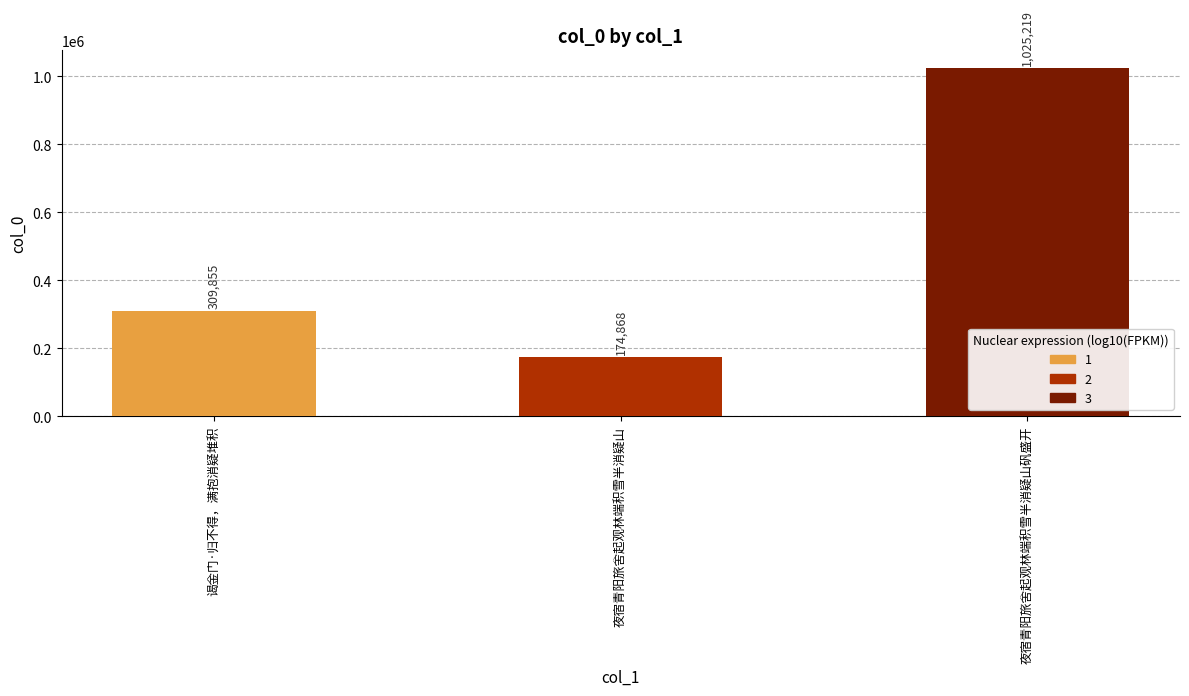

The chart shows a value of 1025219 at 夜宿青阳旅舍起观林端积雪半消疑山矾盛开. True or false?

True